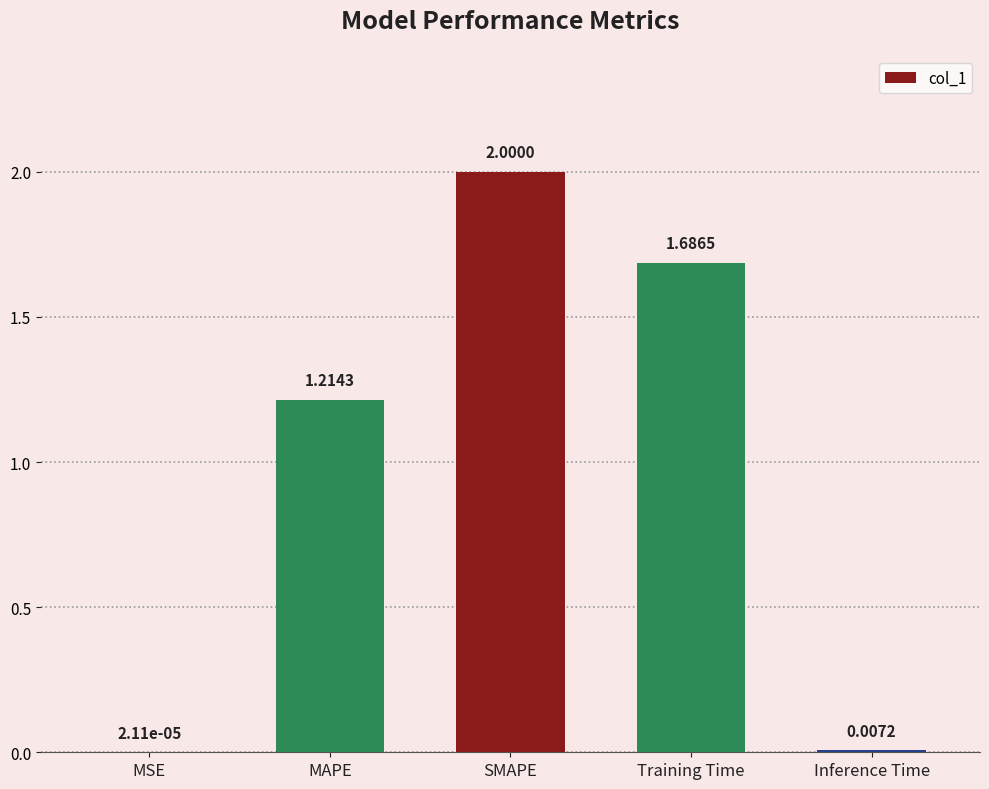

Which category has the highest value across all series?

SMAPE